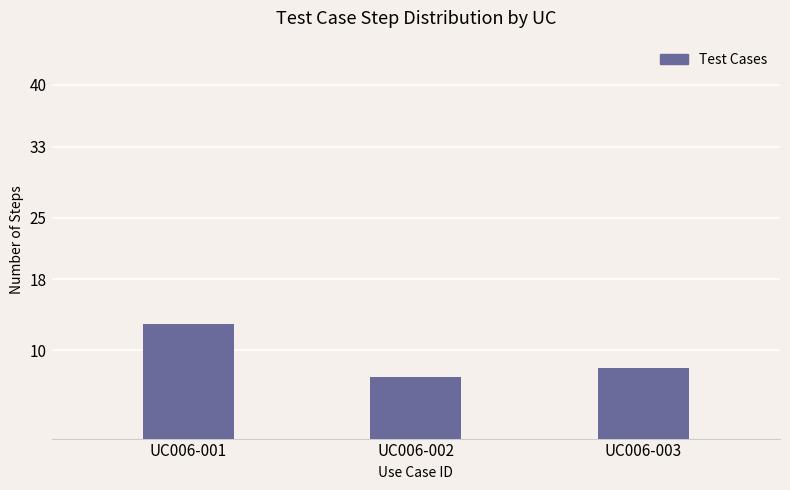

Approximately how many times larger is the value at UC006-001 compared to UC006-002?

1.9